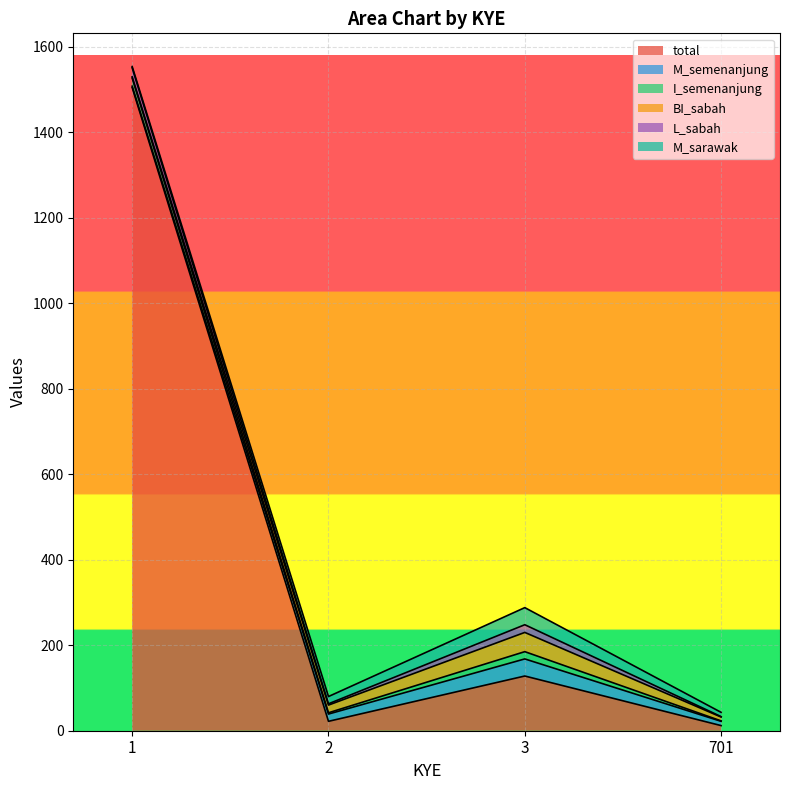

Where does the total series first go above 128?

1